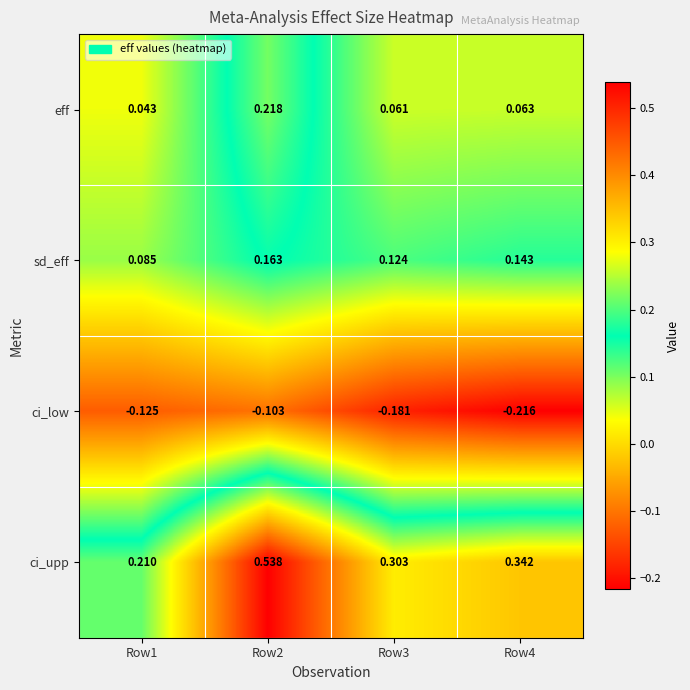

Is the value of eff at Row4 greater than the value of ci_low at Row1?

Yes